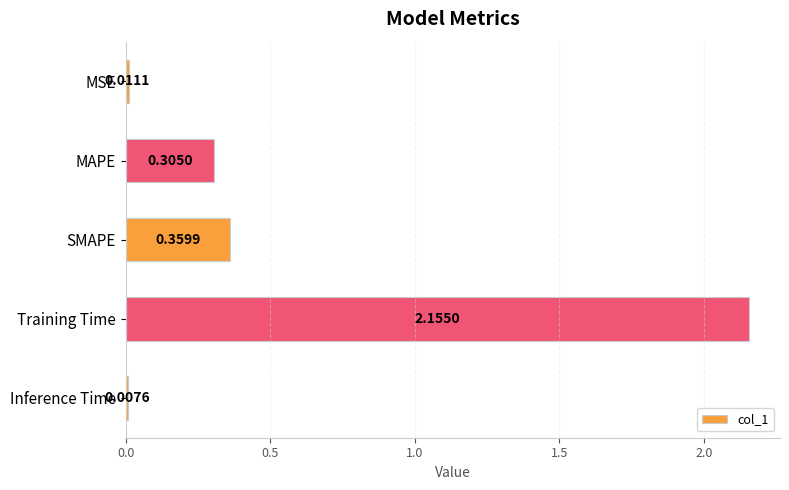

List the labels in order of value, largest first.

Training Time, SMAPE, MAPE, MSE, Inference Time